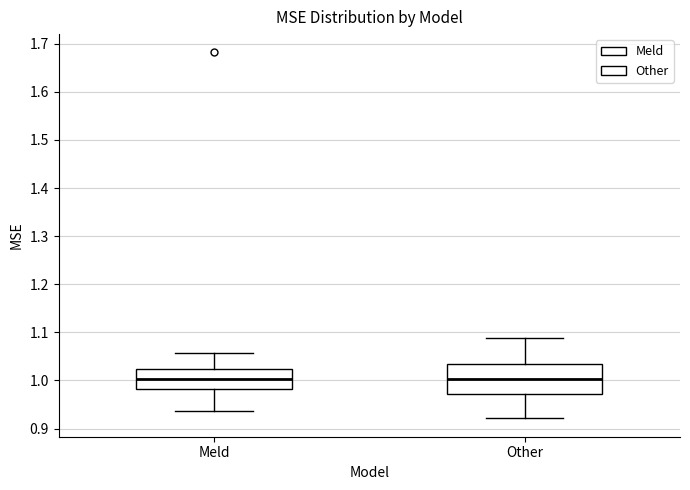

Which box is the tallest, from its lower edge to its upper edge?

Other